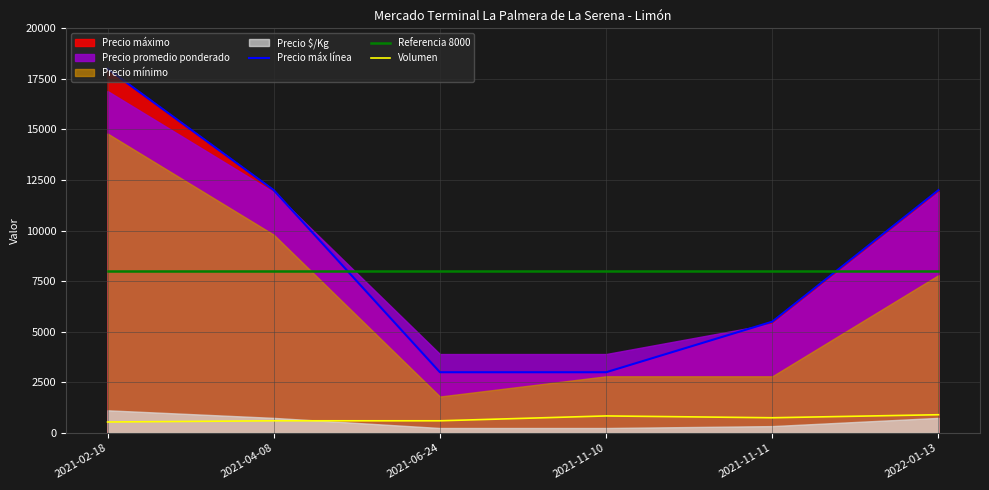

True or false: Volumen and Precio máx línea cross at least once.

False